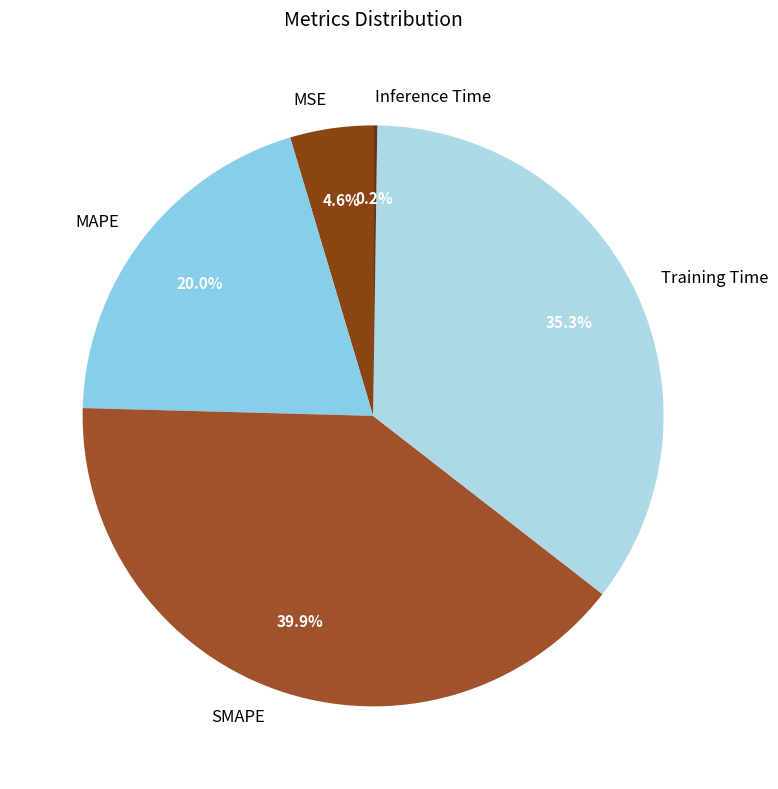

Approximately how many times larger is the value at SMAPE compared to Training Time?

1.1